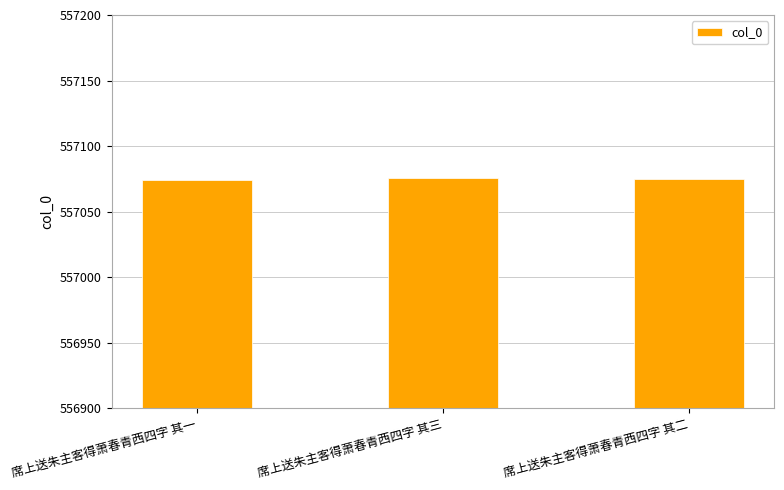

Approximately how many times larger is the value at 席上送朱主客得萧春青西四字 其二 compared to 席上送朱主客得萧春青西四字 其一?

1.0